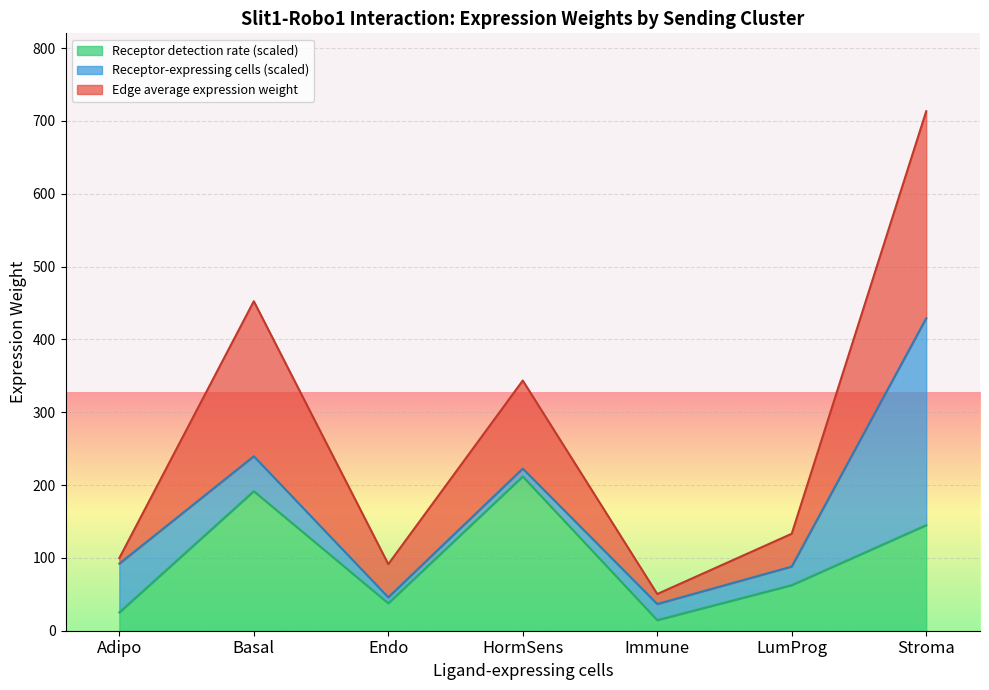

The value of Receptor detection rate at LumProg is 38.2. True or false?

False